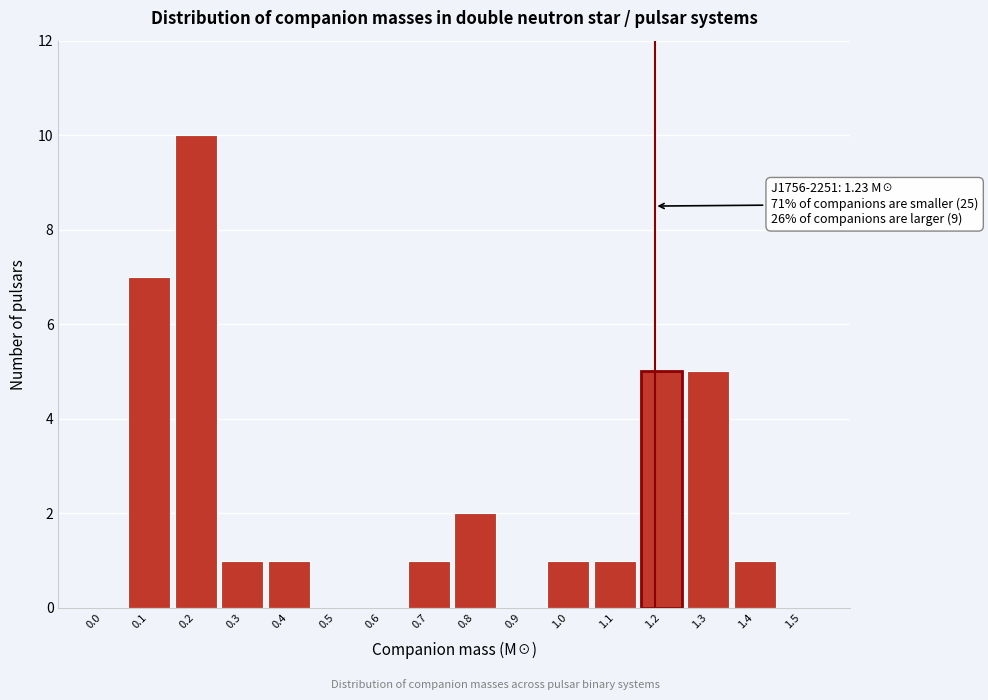

Reading left to right, transcribe all the data shown in this chart.

0.0=0	0.1=7	0.2=10	0.3=1	0.4=1	0.5=0	0.6=0	0.7=1	0.8=2	0.9=0	1.0=1	1.1=1	1.2=5	1.3=5	1.4=1	1.5=0